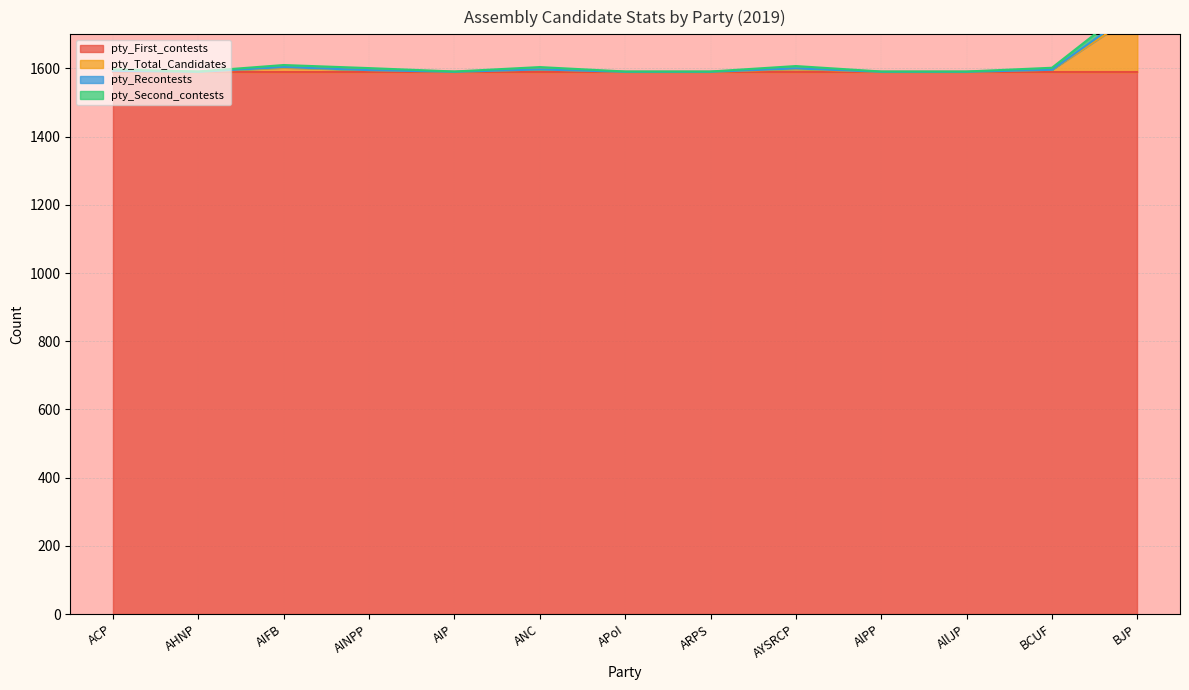

Count the number of categories in the chart.

13